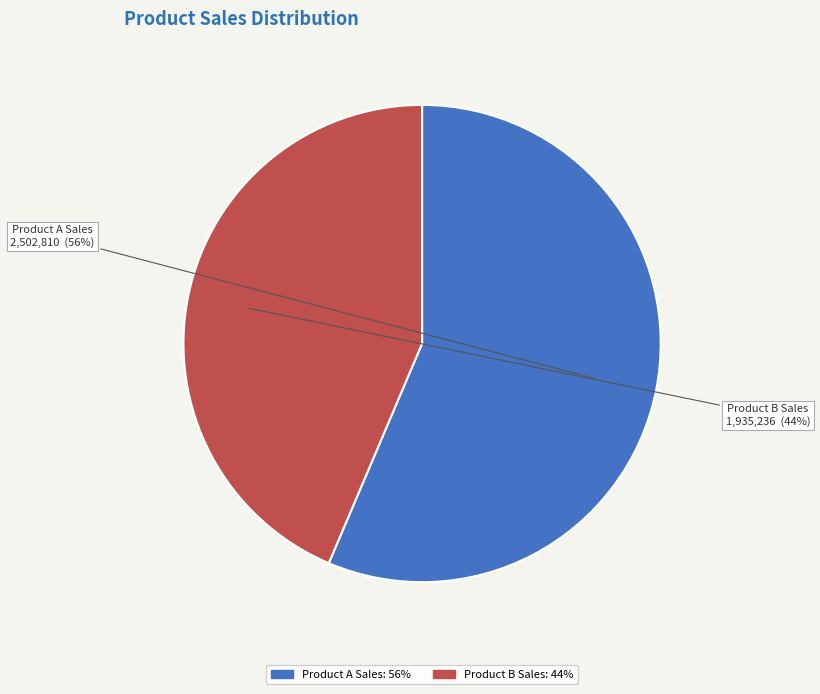

To the nearest percent, what is the average slice percentage?

50%